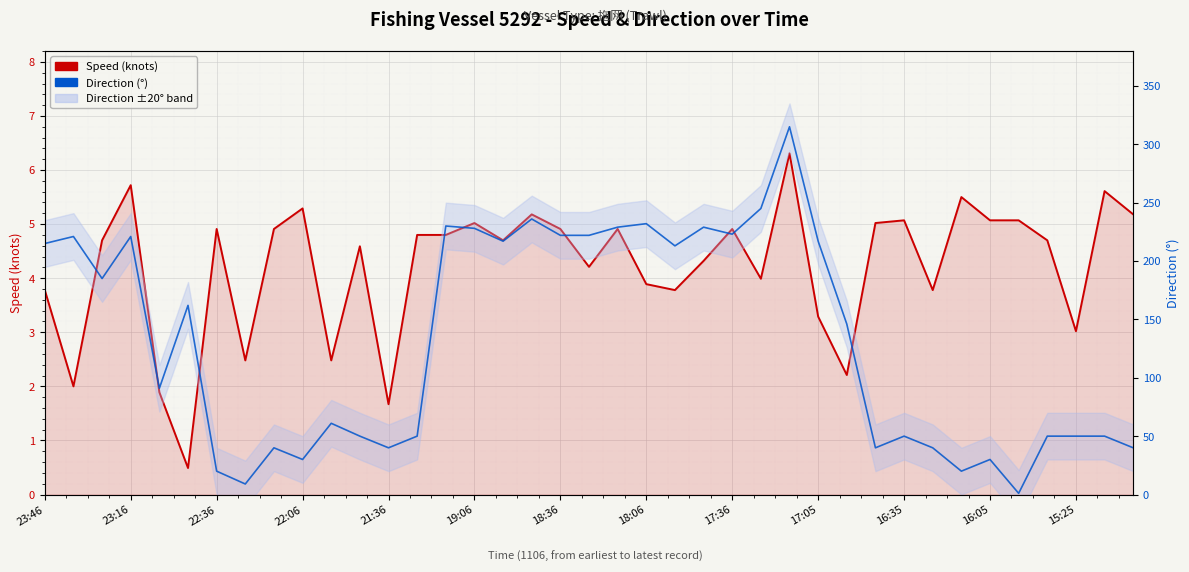

Between 23 and 13, which is larger?

13